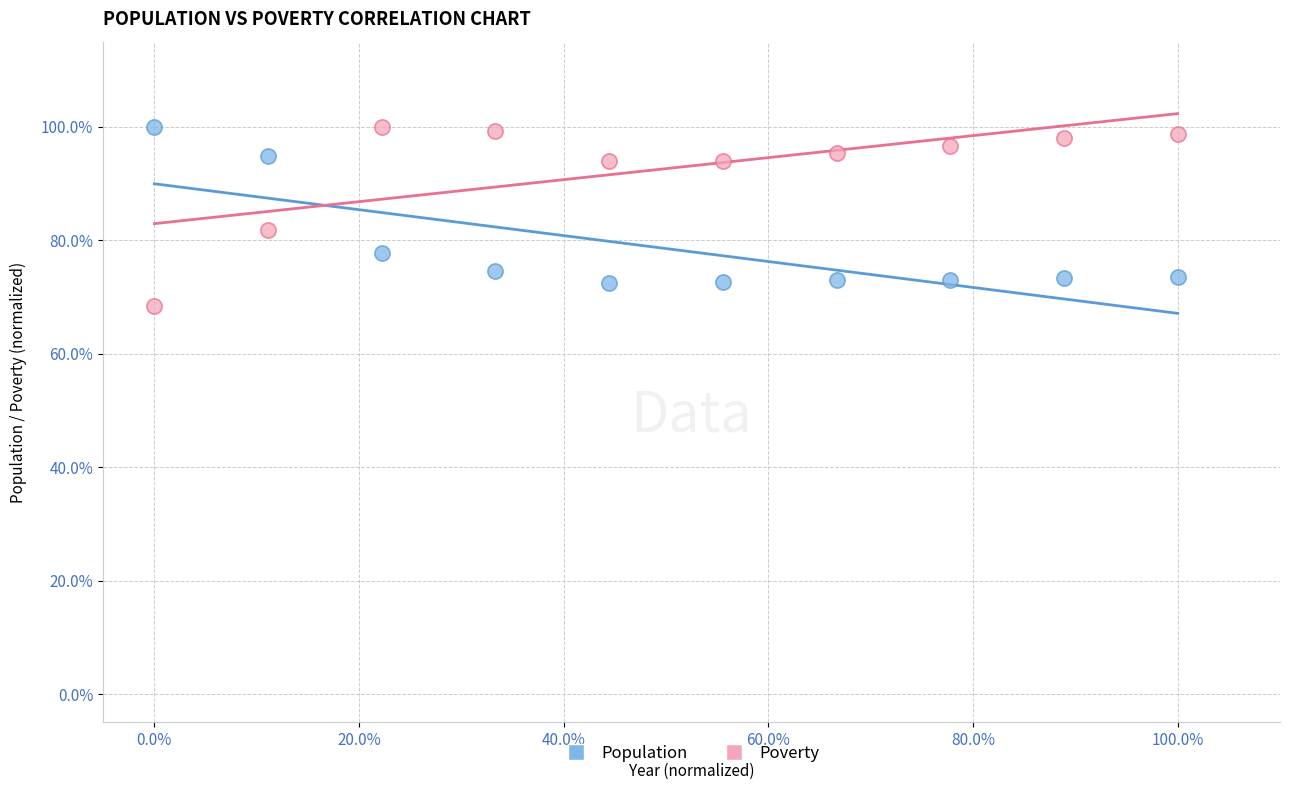

Which series has the largest Y range (max minus min)?

Poverty